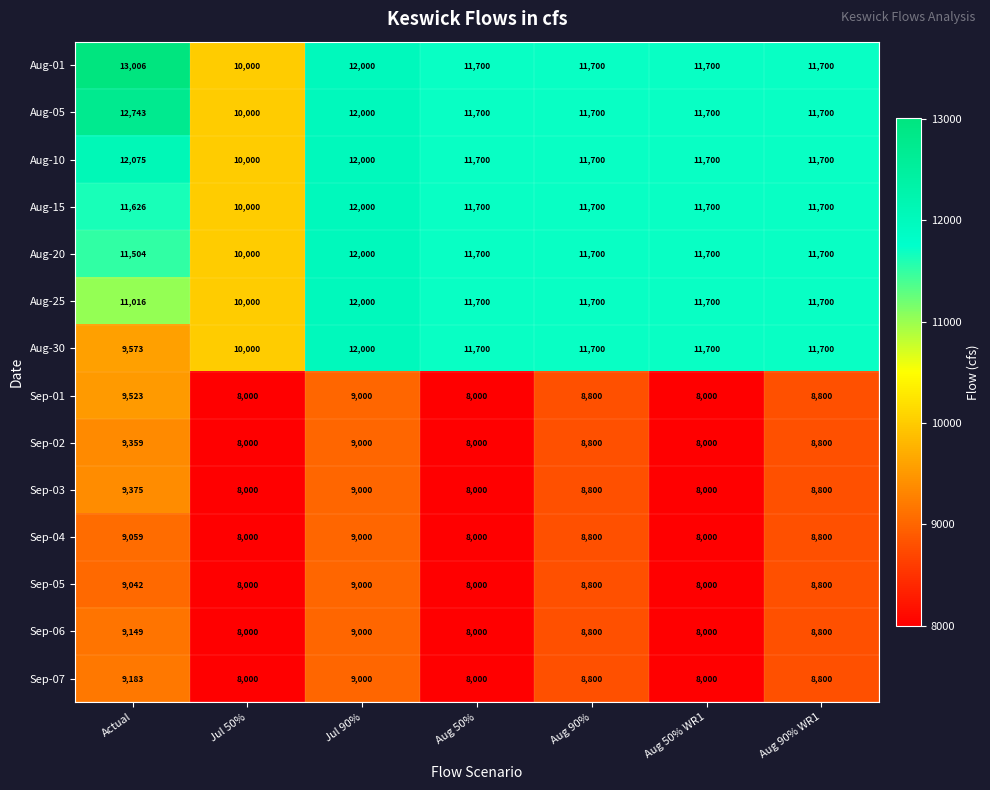

What is the average value of the Aug-01 series?

11687